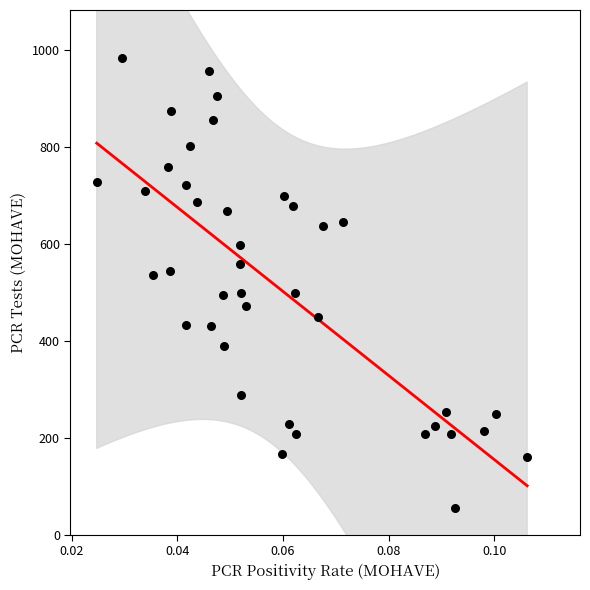

What is the range of Y values (max minus min)?

930